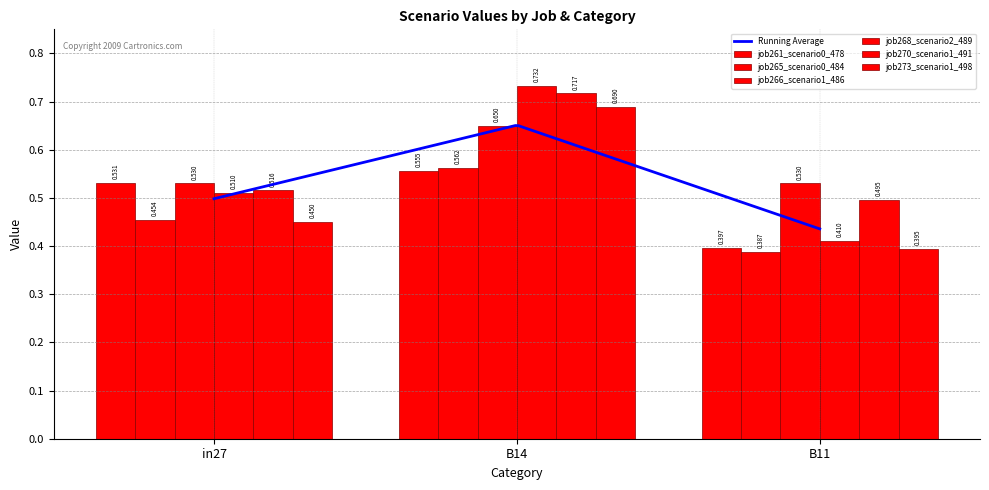

What is the average value of the job270_scenario1_491 series?

0.6